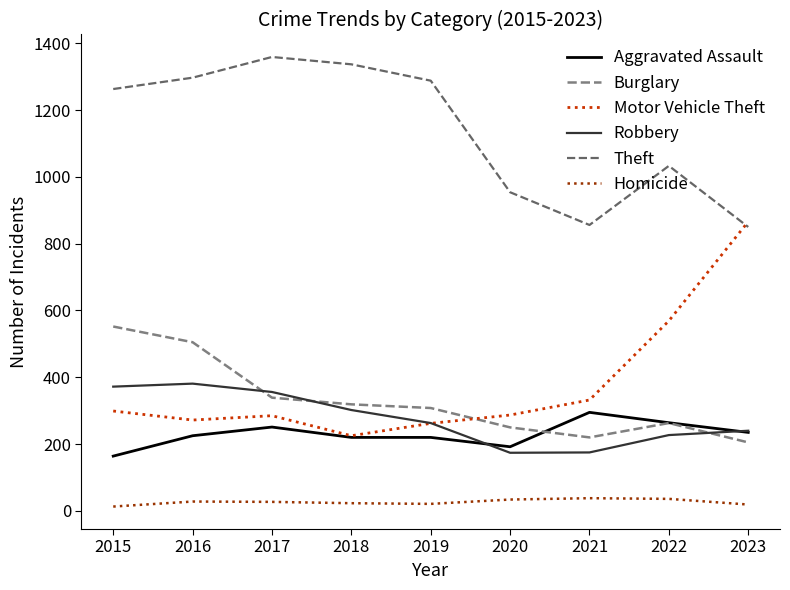

How many interior local peaks does the Motor Vehicle Theft series have?

1